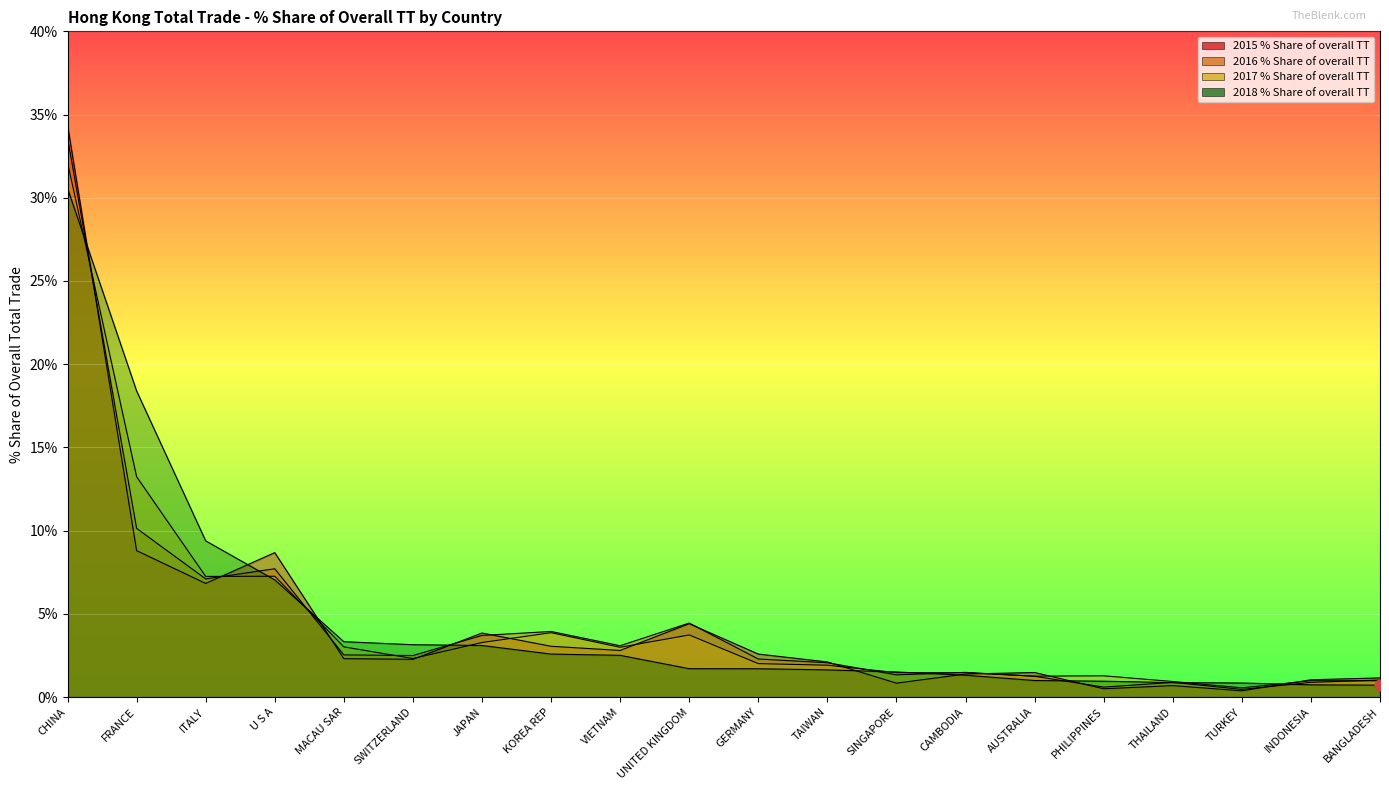

What is the total value across all series at CHINA?

130.7